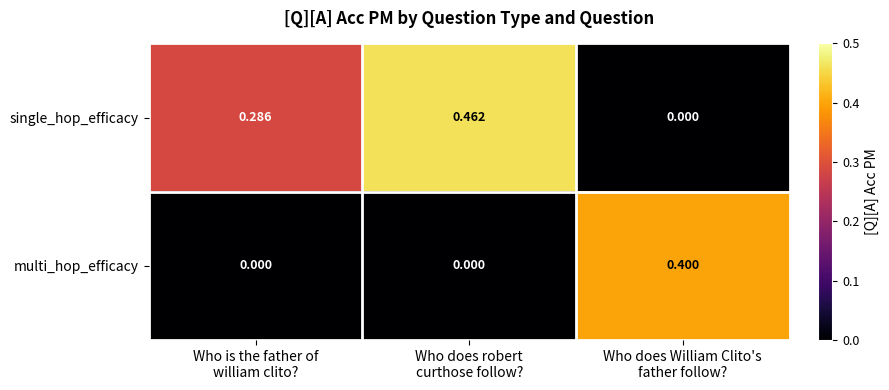

Which series has the largest range (max minus min)?

single_hop_efficacy